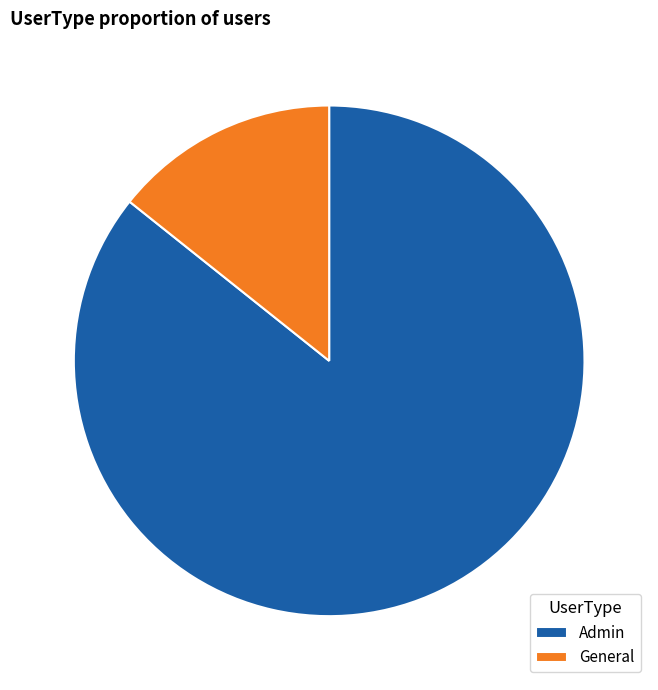

Is Admin the majority of the pie?

Yes